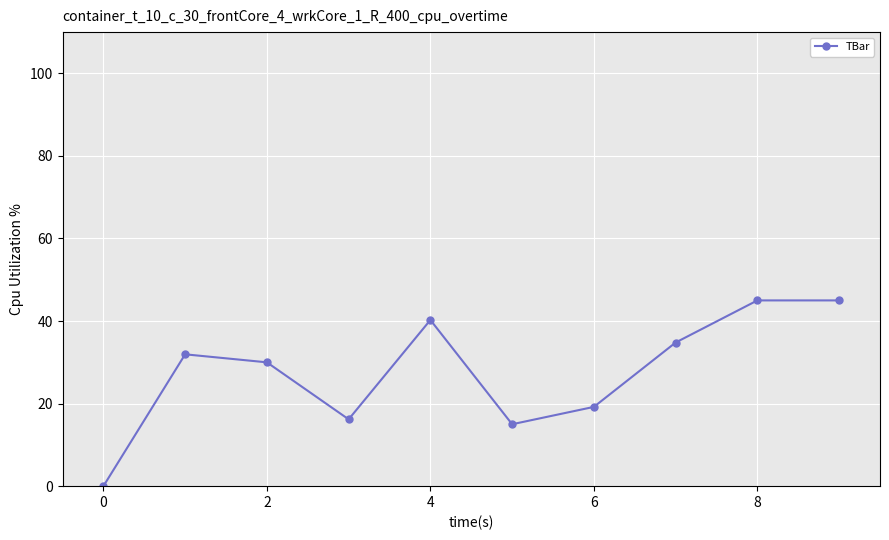

Does the chart have visible grid lines?

Yes